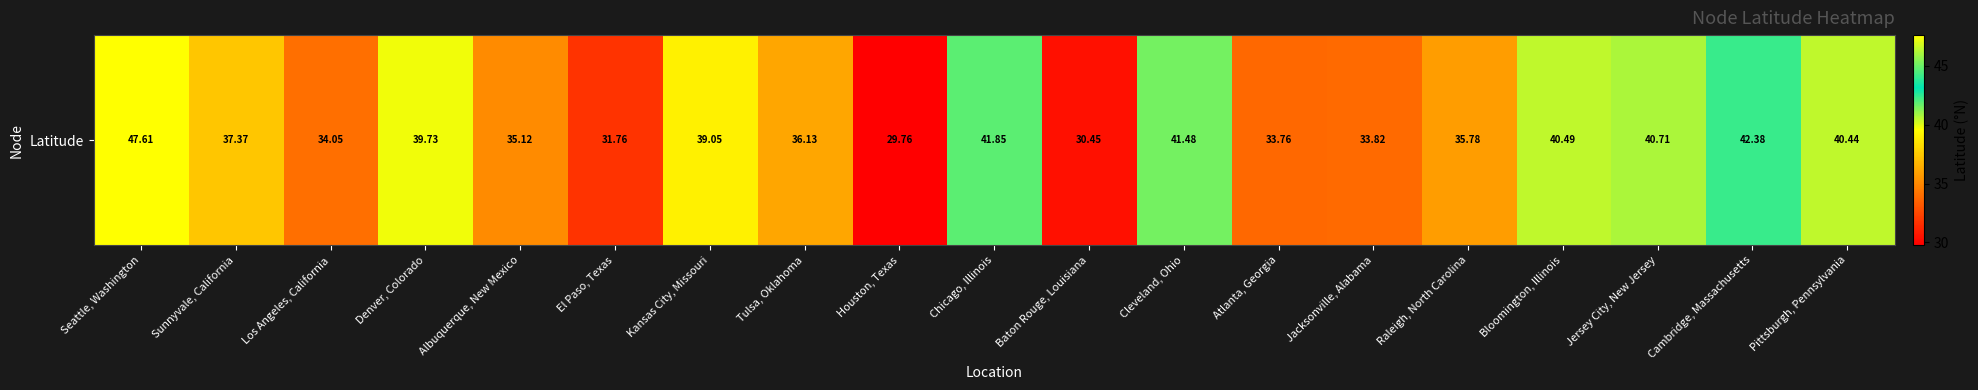

What is the change in value from Houston, Texas to Cambridge, Massachusetts?

+12.6